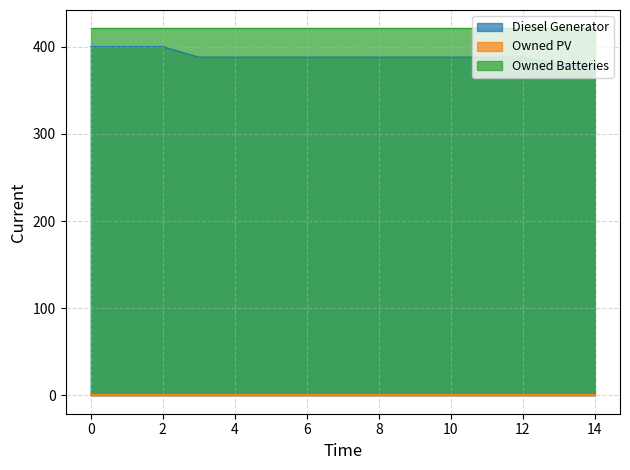

Between 4 and 11, which series saw the biggest shift?

Diesel Generator